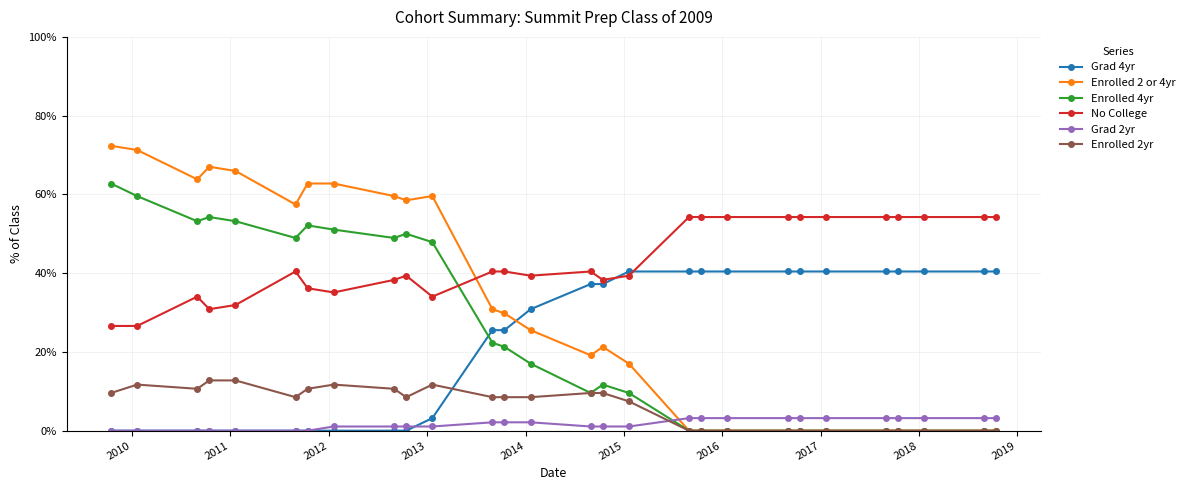

What are all the series names shown in the legend?

Grad 4yr, Enrolled 2 or 4yr, Enrolled 4yr, No College, Grad 2yr, Enrolled 2yr